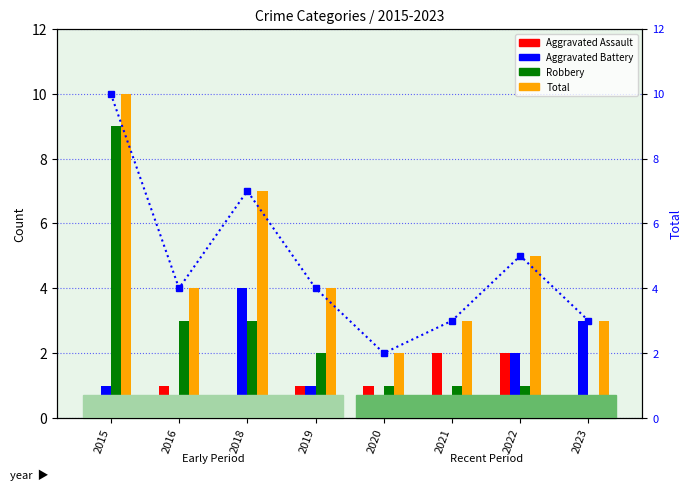

At which category does the chart reach its minimum across all series?

2015